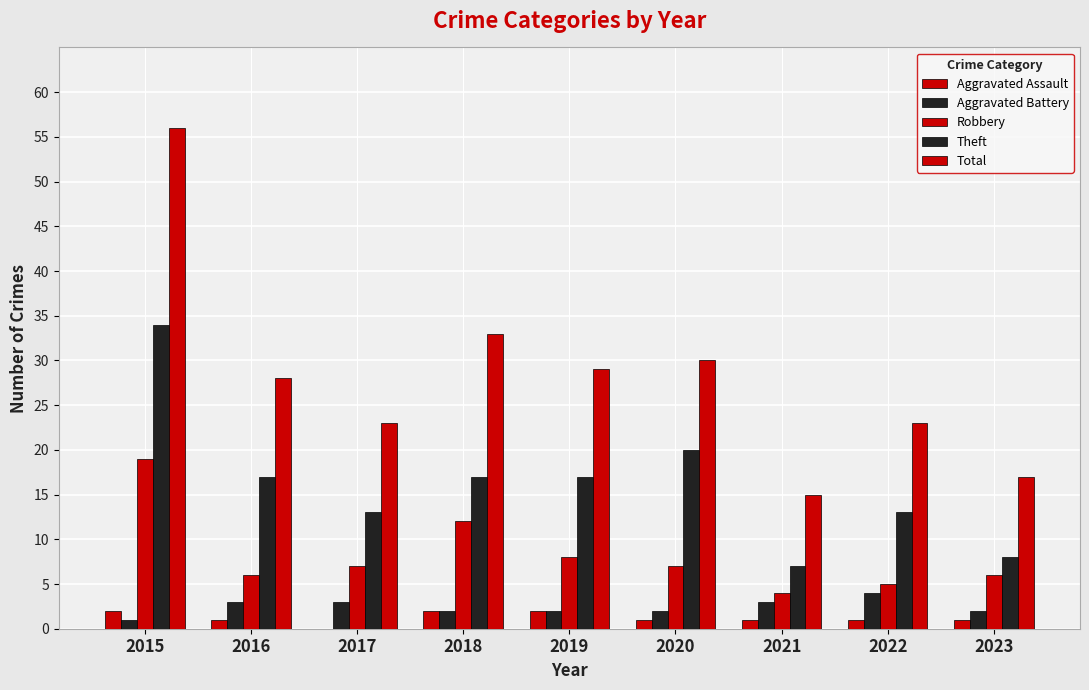

Are the bars grouped side by side (vs. stacked)?

Yes